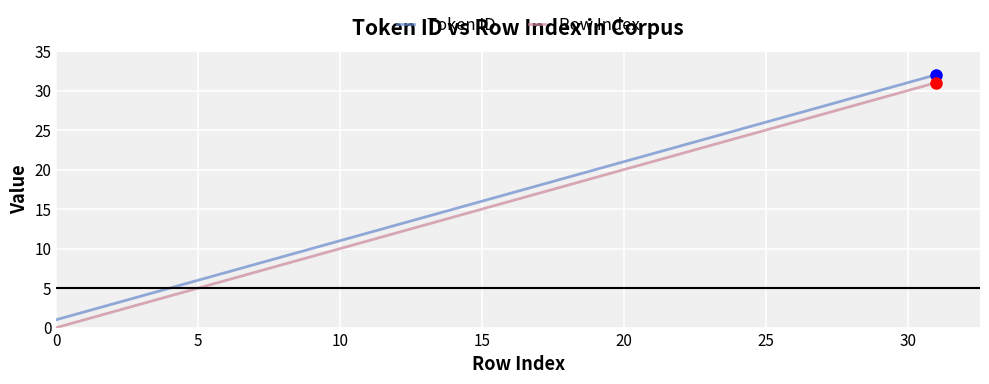

What is the difference between the maximum and minimum values in the Token ID series?

31